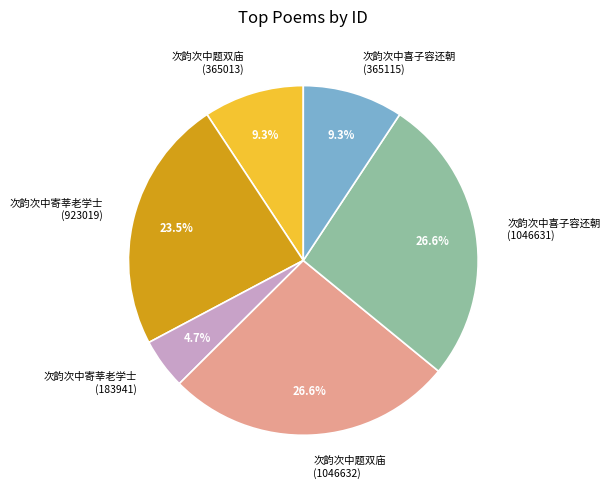

Does any single category account for the majority?

No